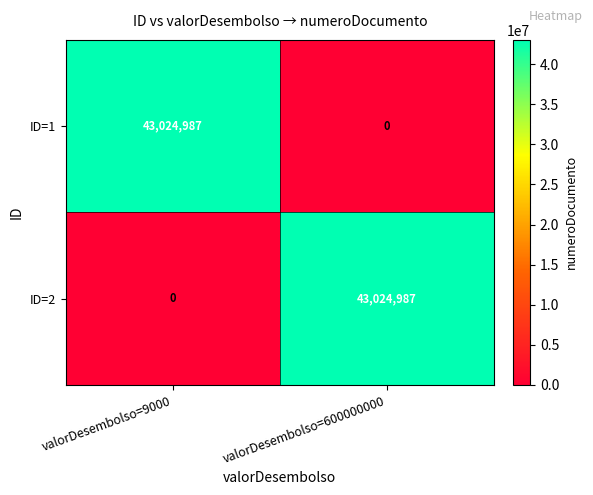

At valorDesembolso=600000000, list the series in order from smallest to largest.

ID=1, ID=2